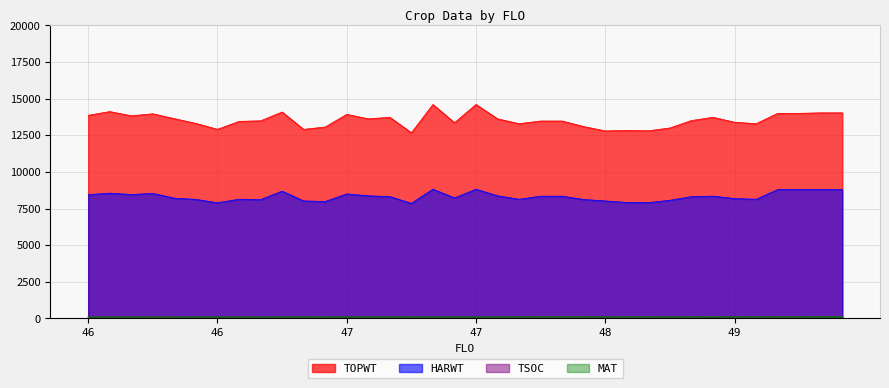

At which category does the chart reach its peak across all series?

47